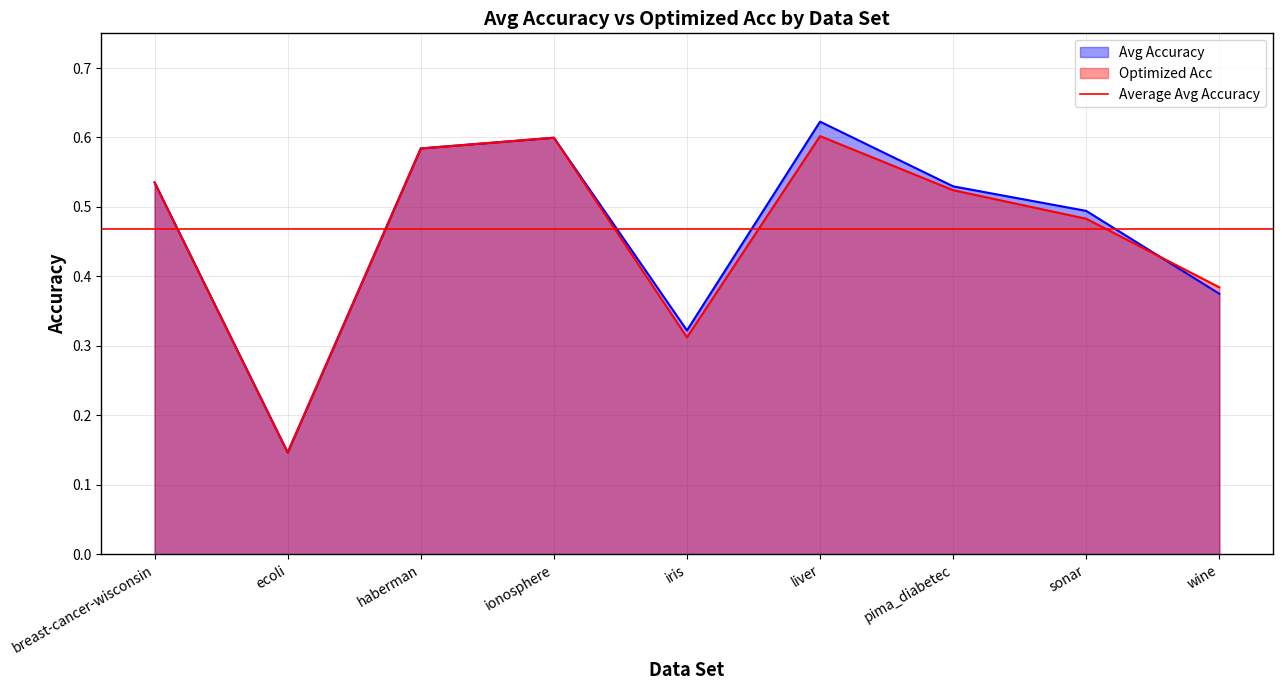

At which category is the sum across all series the highest?

liver